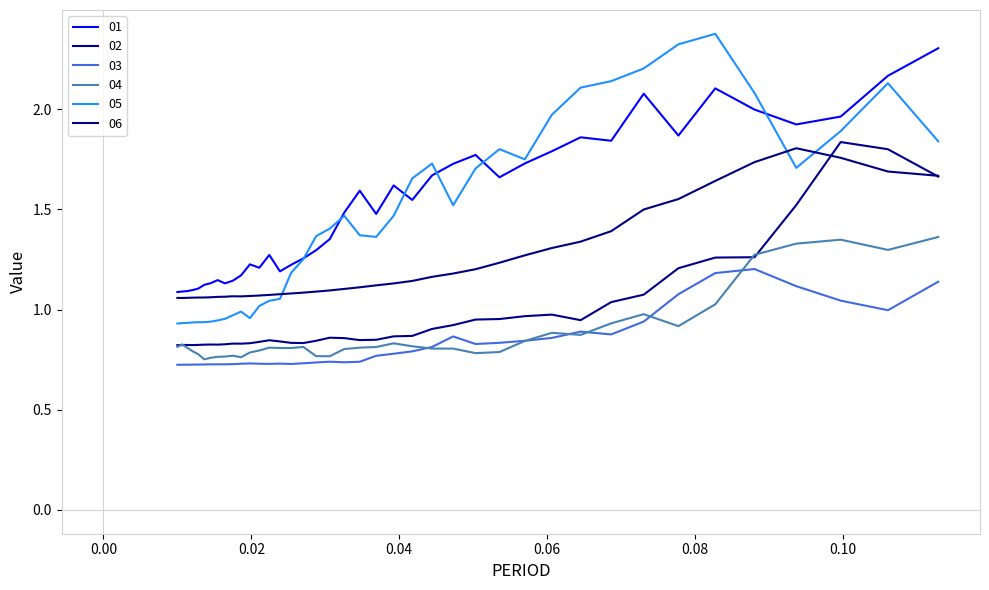

What are all the series names shown in the legend?

01, 02, 03, 04, 05, 06